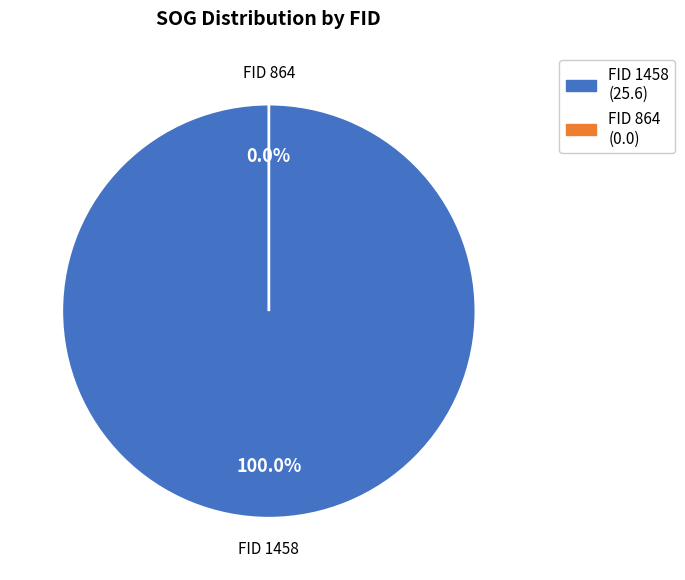

How many segments does this pie chart have?

2